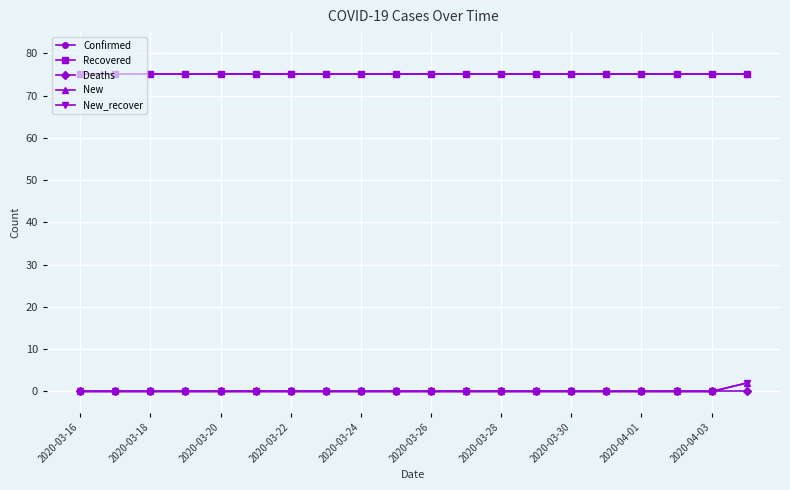

True or false: Deaths and New intersect in this chart.

False